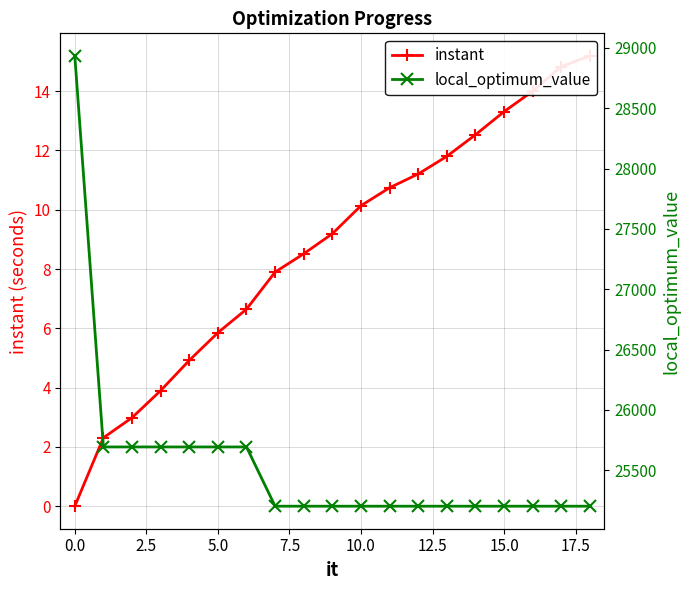

Is this an area chart (filled region under the line)?

No